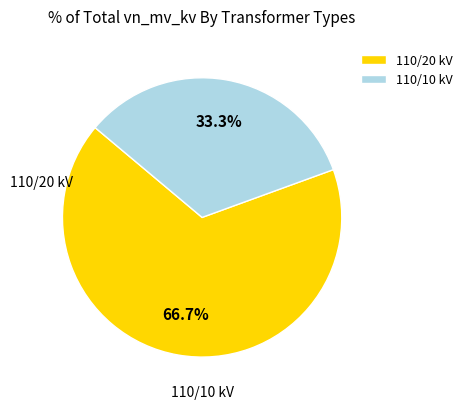

Rank the categories by value from highest to lowest.

110/20 kV, 110/10 kV